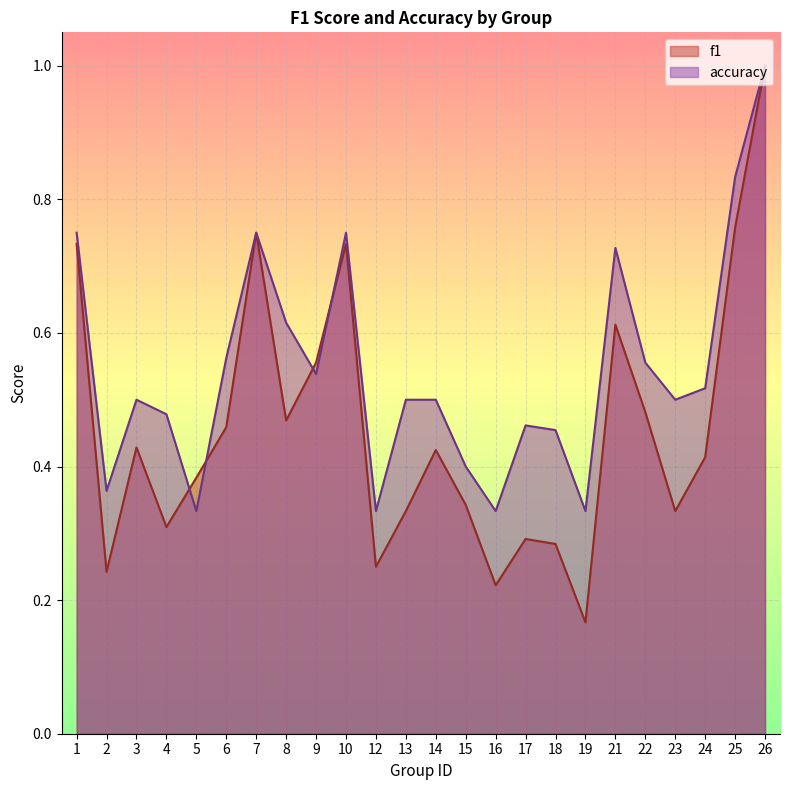

Where do accuracy and f1 first cross each other?

4 and 5